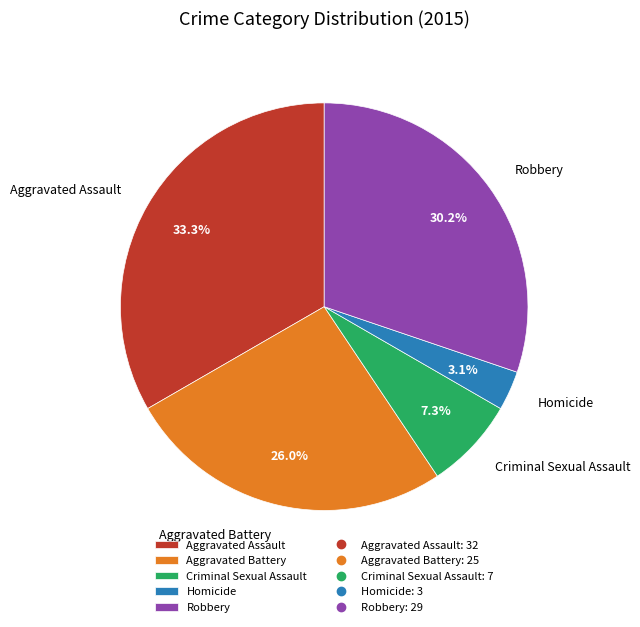

Count the number of slices in the pie.

5